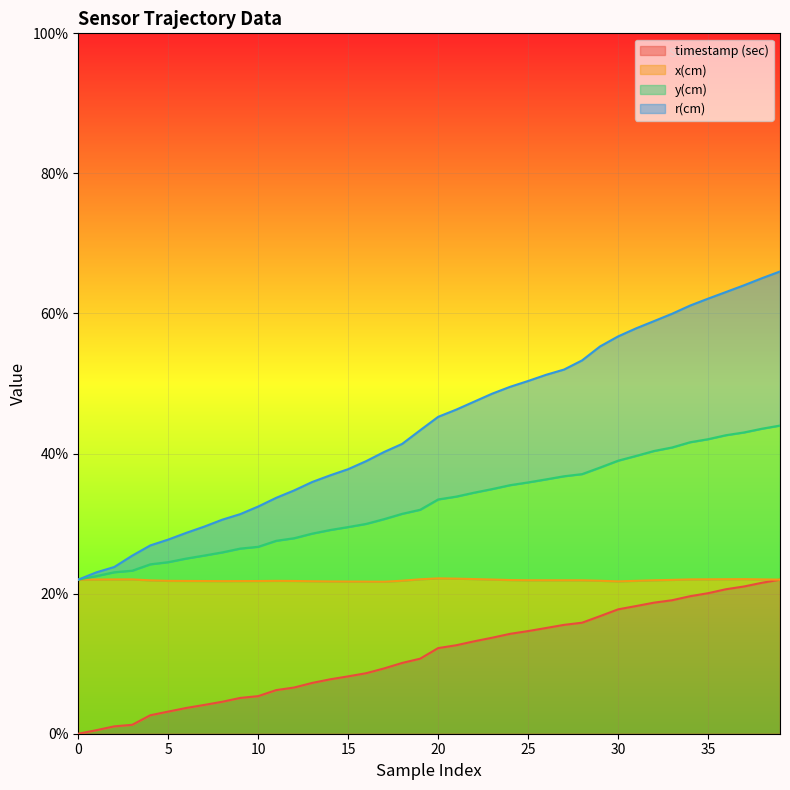

What is the total value across all series at 15?

37.8